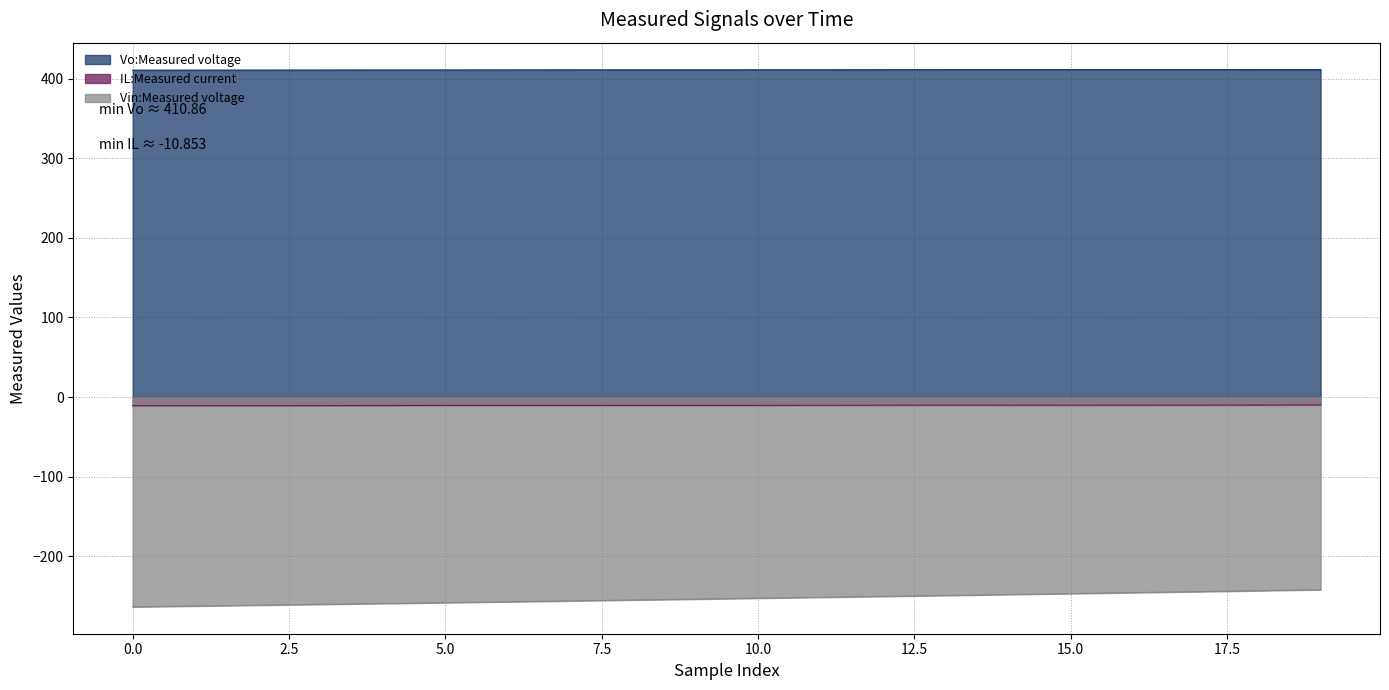

At which label is Vin:Measured voltage closest to -252?

11